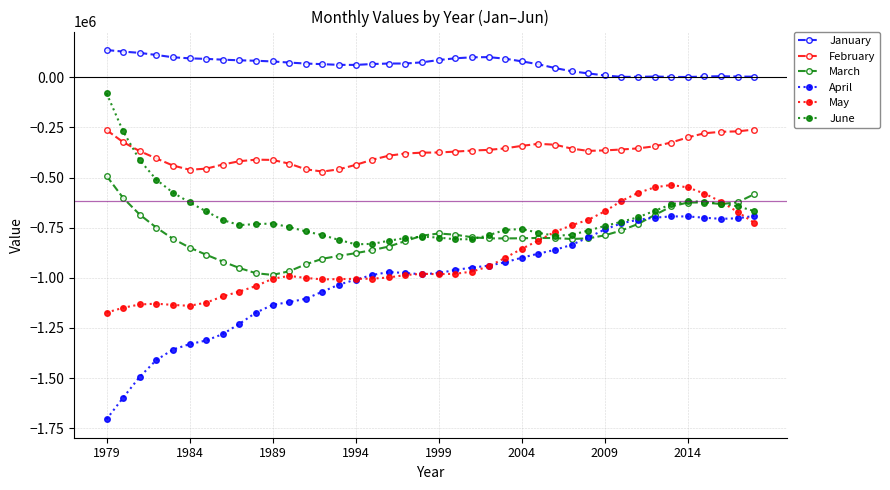

Which series has the widest spread of values?

April